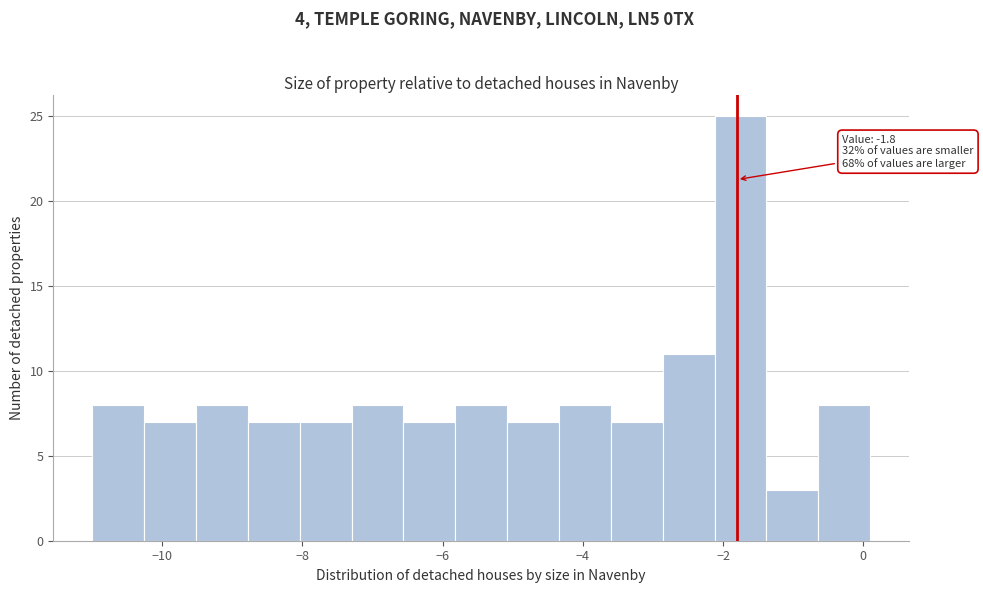

Read against the x-axis, roughly where is the centre of the tallest bar?

-1.8